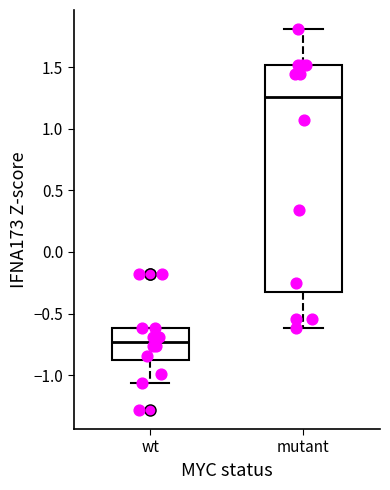

Which box has the lowest median line?

wt